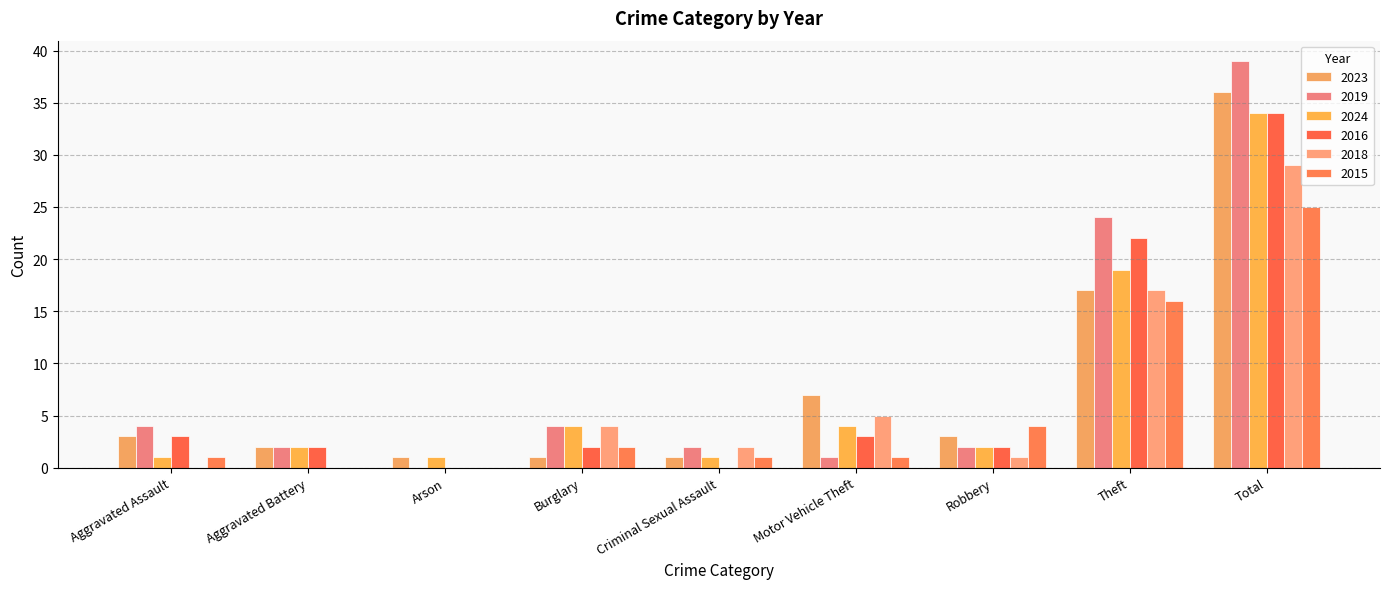

Reading right to left, extract all data points from this chart.

2023: 36	17	3	7	1	1	1	2	3
2019: 39	24	2	1	2	4	0	2	4
2024: 34	19	2	4	1	4	1	2	1
2016: 34	22	2	3	0	2	0	2	3
2018: 29	17	1	5	2	4	0	0	0
2015: 25	16	4	1	1	2	0	0	1